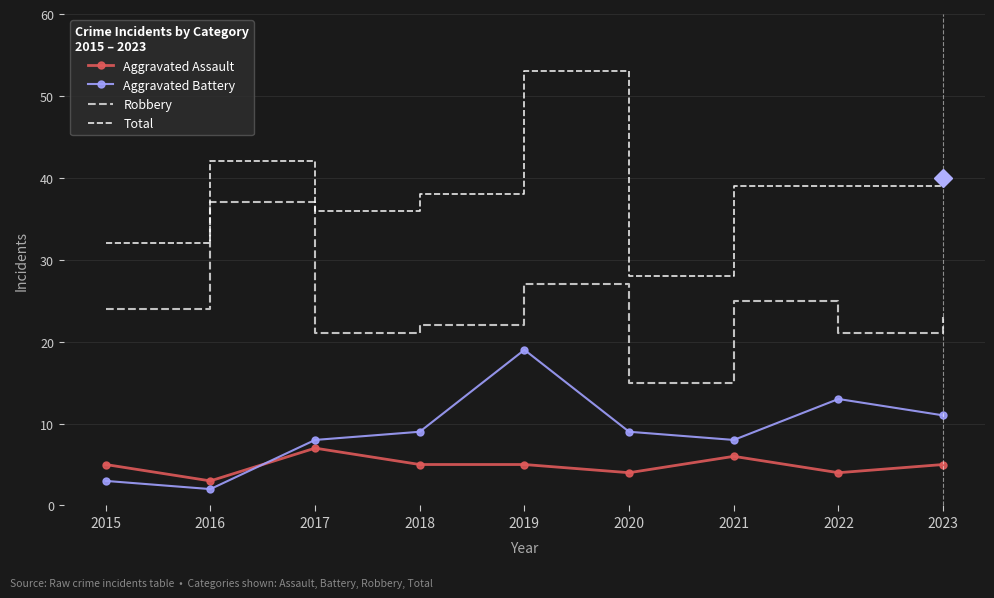

The Aggravated Assault series shows 3 at 2016. True or false?

True